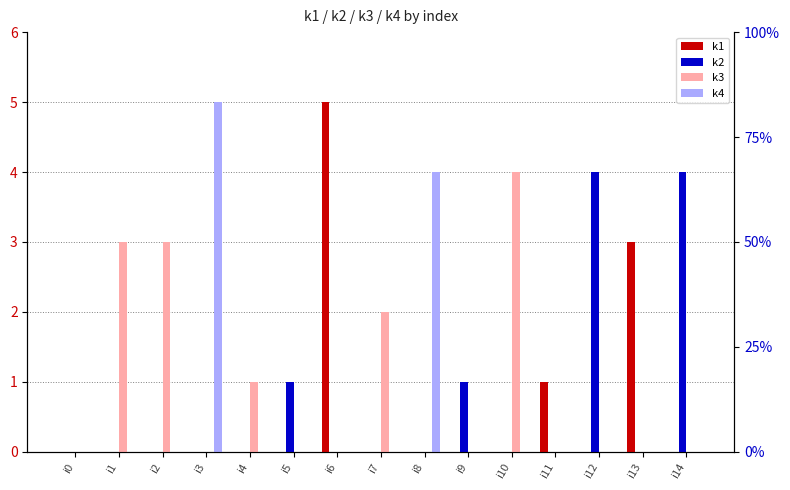

The k3 series shows 2 at i7. True or false?

True